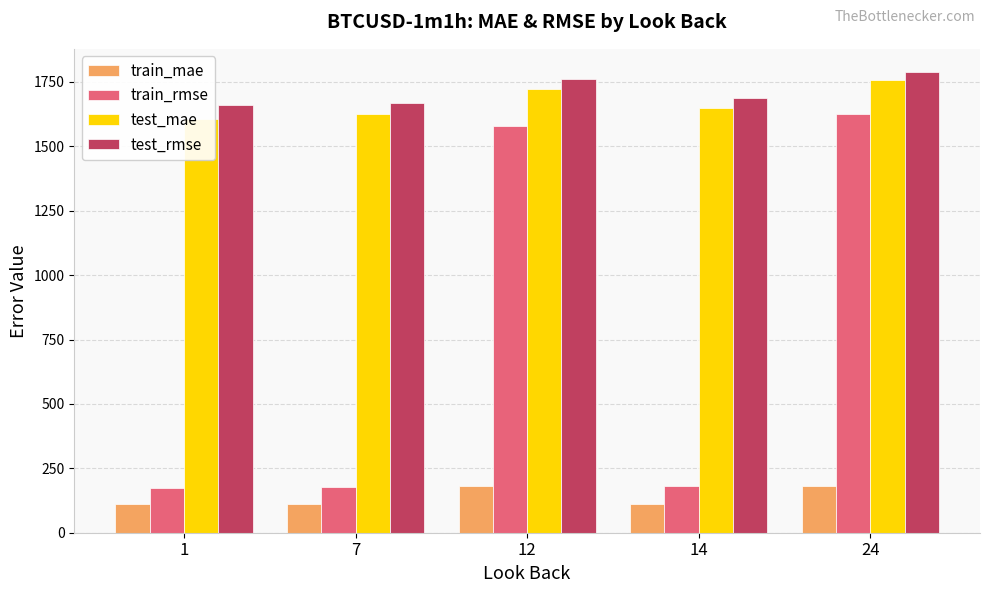

How many groups of bars are there?

5